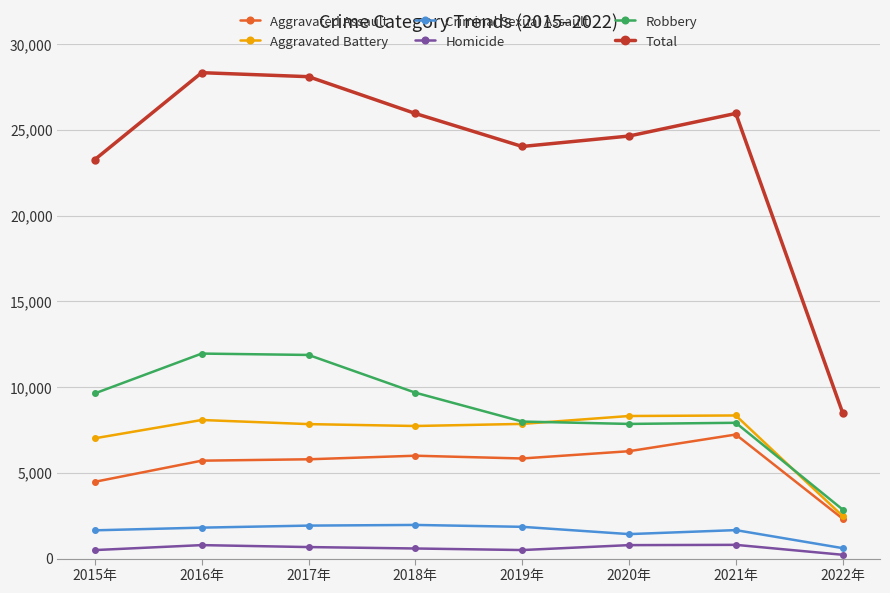

What is the difference between the second highest and second lowest values in the Aggravated Battery series?

1300